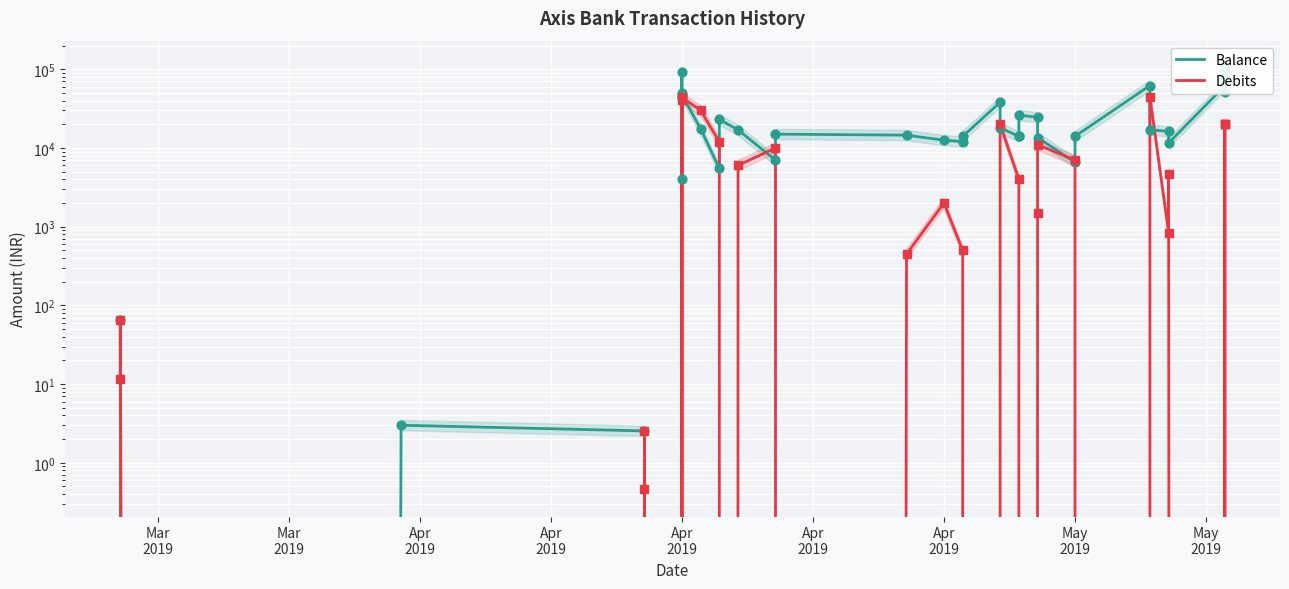

Which series has the largest Y range (max minus min)?

Balance